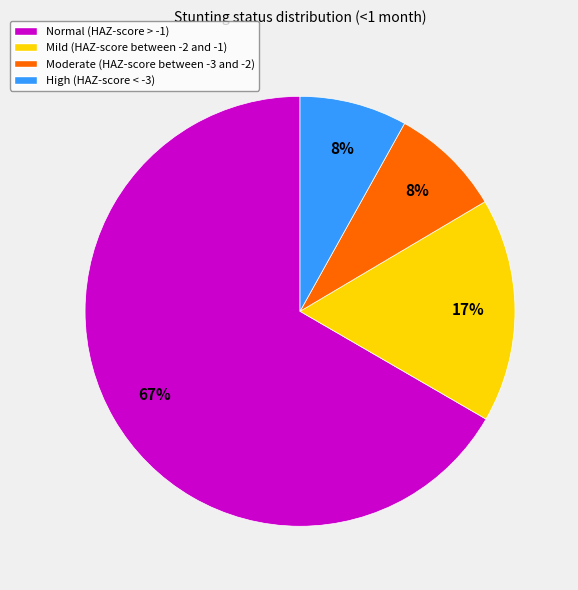

Does any single category account for the majority?

Yes